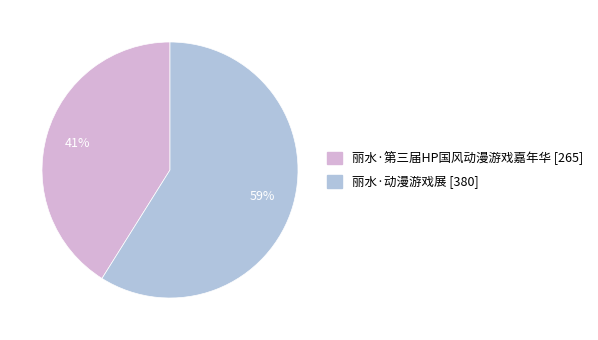

How many segments does this pie chart have?

2